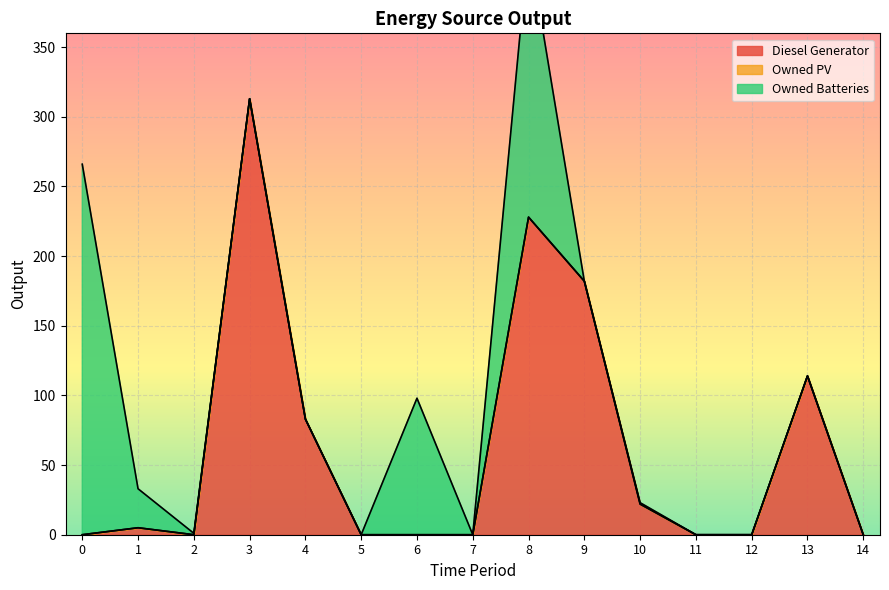

True or false: Diesel Generator and Owned PV cross at least once.

False